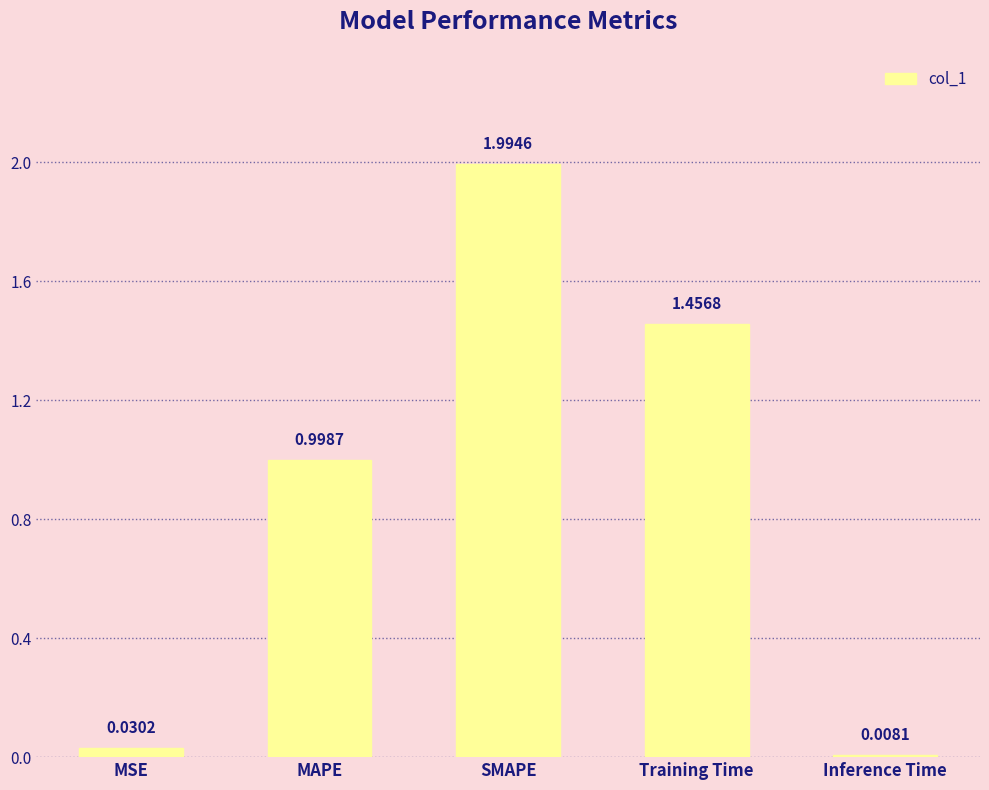

What is the greatest value displayed?

2.0